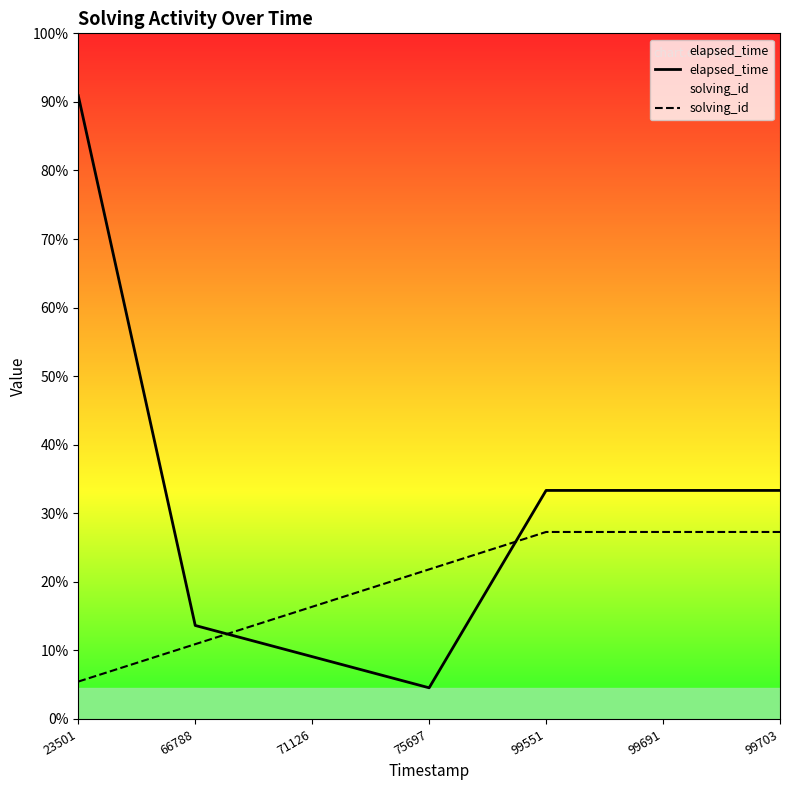

Does the chart display data point markers on the line(s)?

No